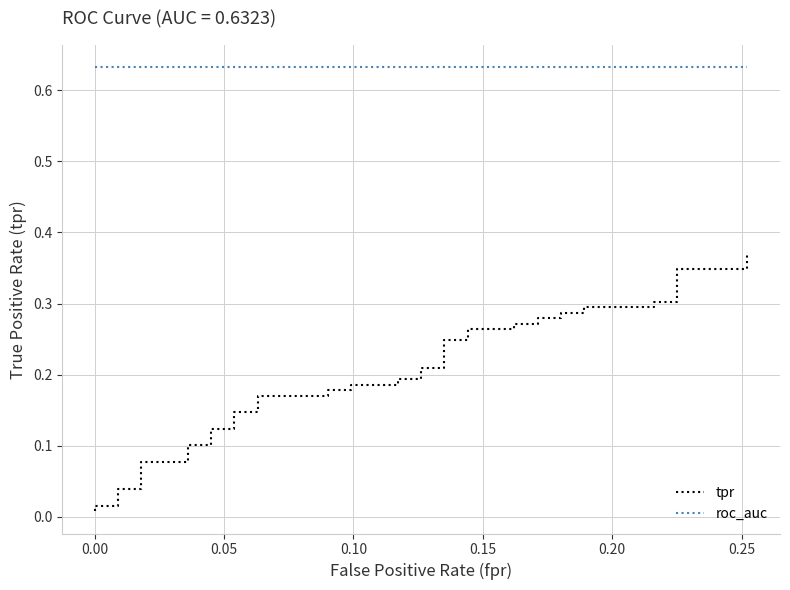

What is the label of the 36th point from the right?

0.15